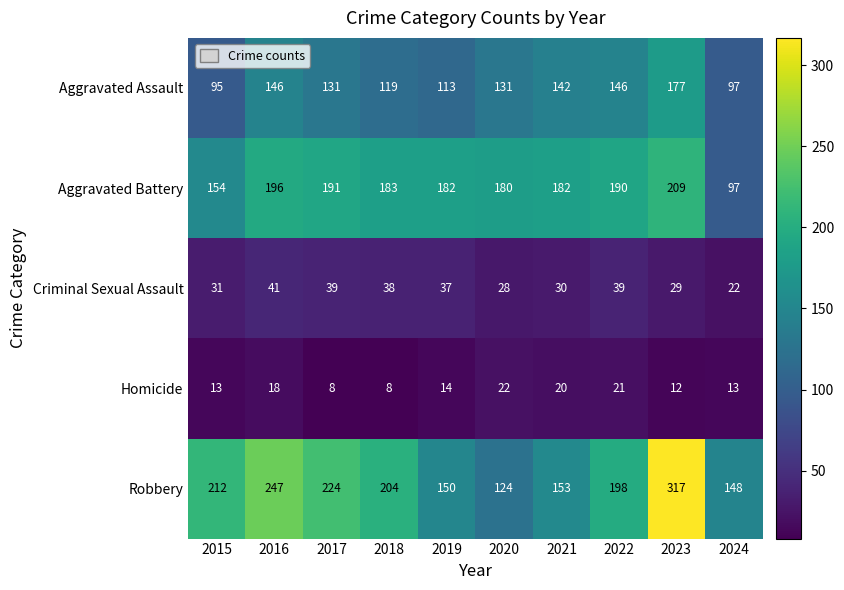

At which label does Homicide first exceed 14?

2016